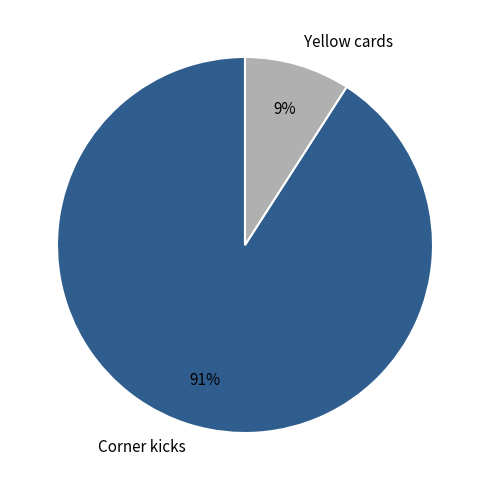

Rank the categories by value from lowest to highest.

Yellow cards, Corner kicks